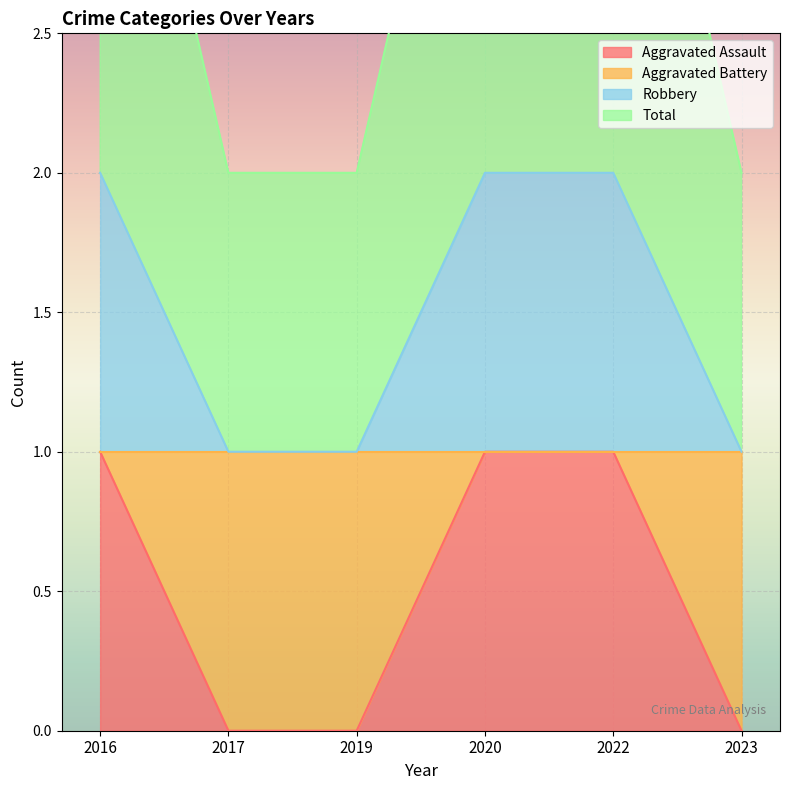

At which category is the sum across all series the highest?

2016